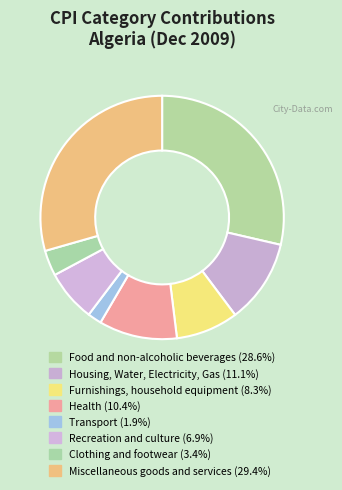

True or false: Housing, Water, Electricity, Gas accounts for 23% of the total.

False